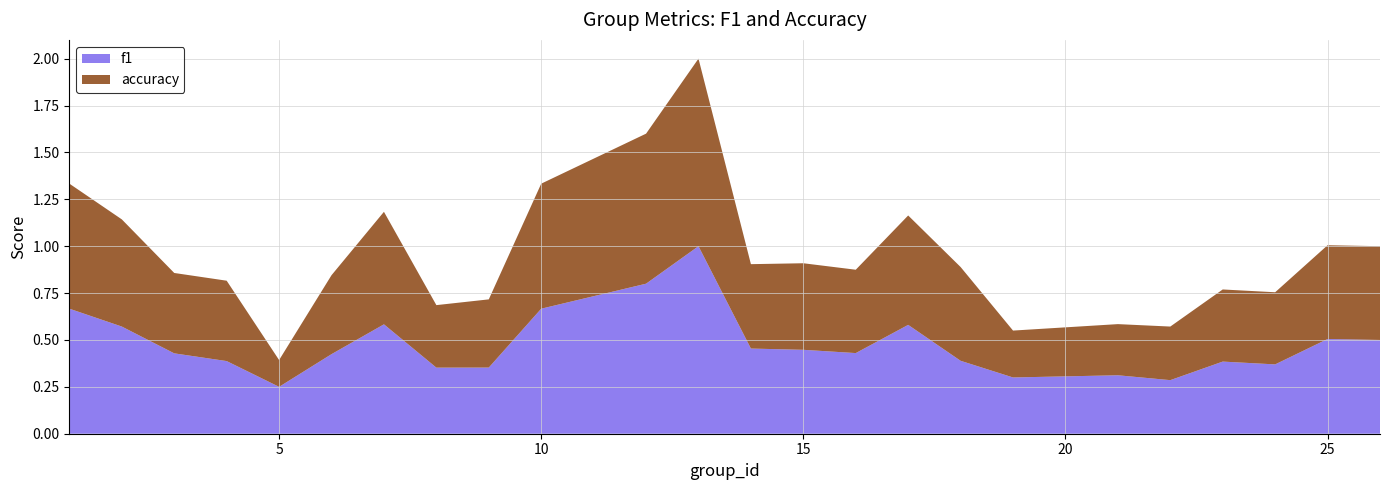

What is the maximum value for f1?

1.0